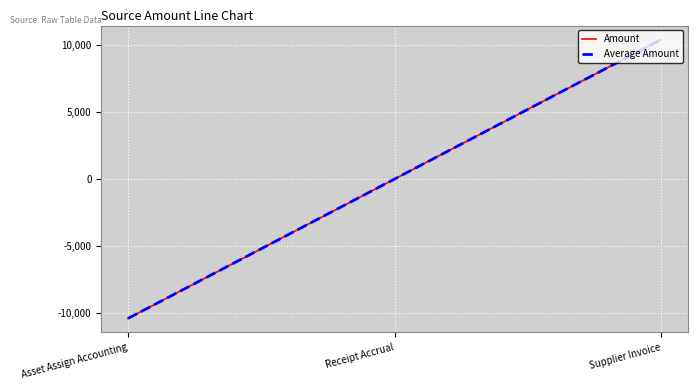

What is the difference between the maximum and minimum values in the Amount series?

20829.4